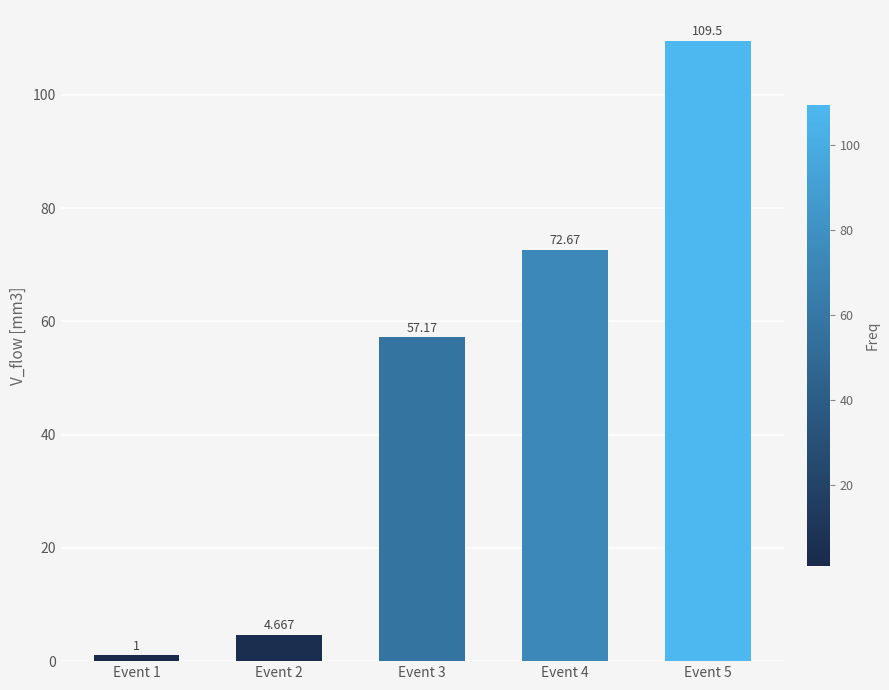

What is the value of the 5th bar from the left?

109.5